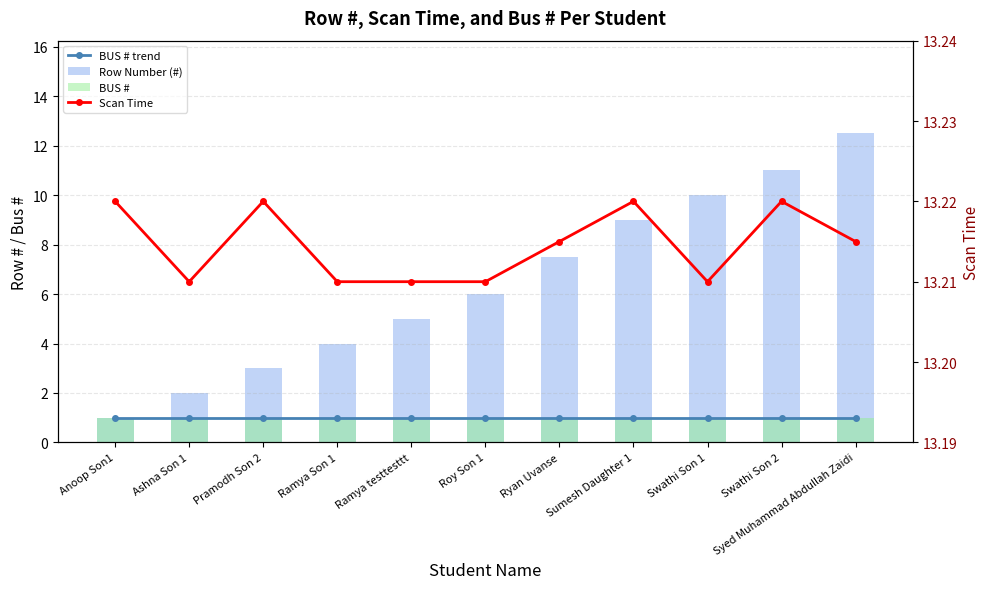

How many series are shown in this chart?

4